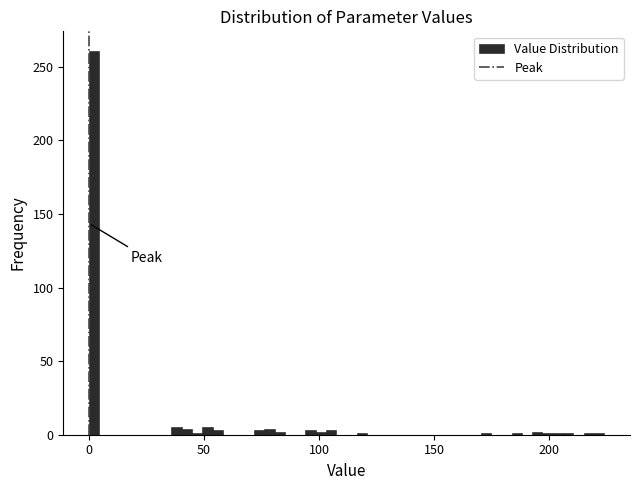

Around what value on the x-axis is the tallest bar? Give the approximate position of its centre, as read against the axis.

0